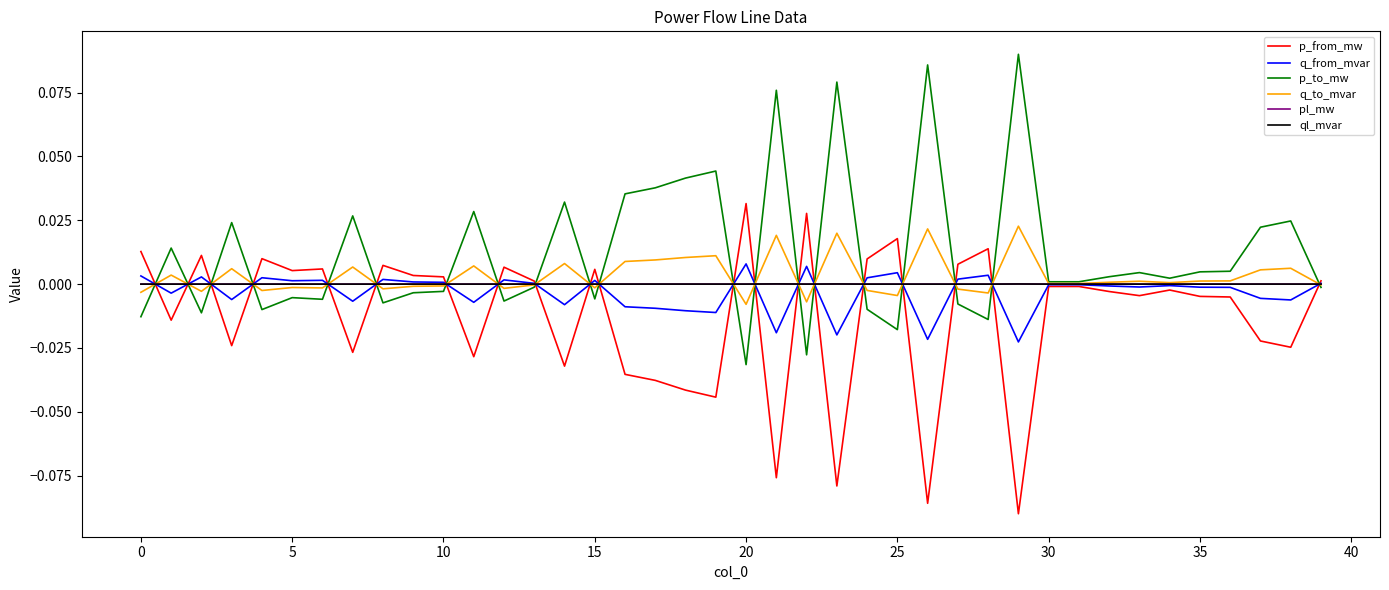

How many lines are shown in the chart?

6